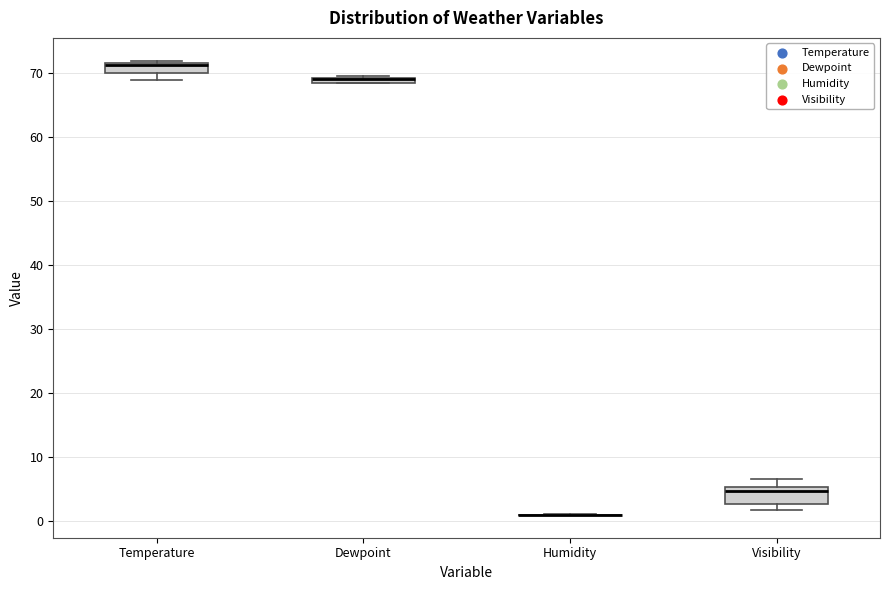

Where is the lower edge of the box for Dewpoint on the y-axis? The values are not printed on the chart, so give them approximately, as read against the axis.

68